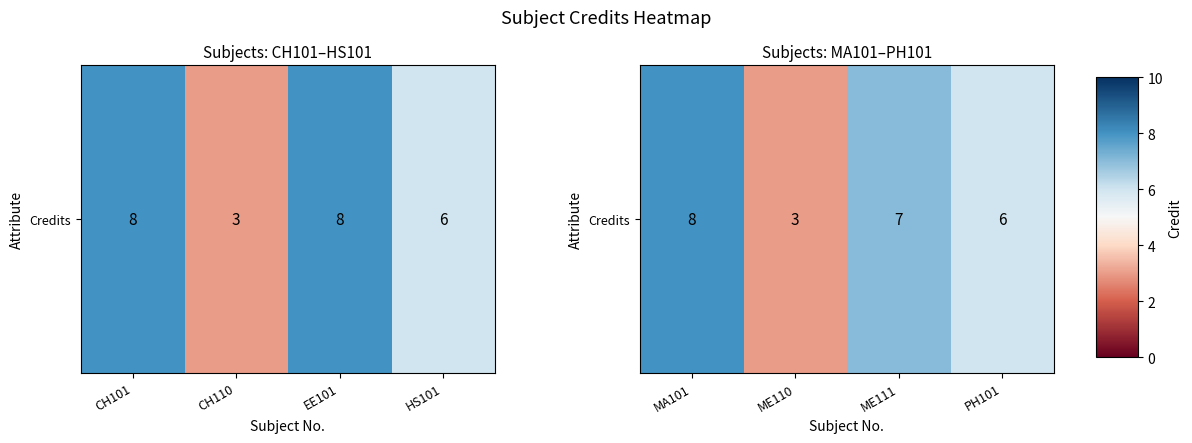

How many values are between 6 and 8?

3